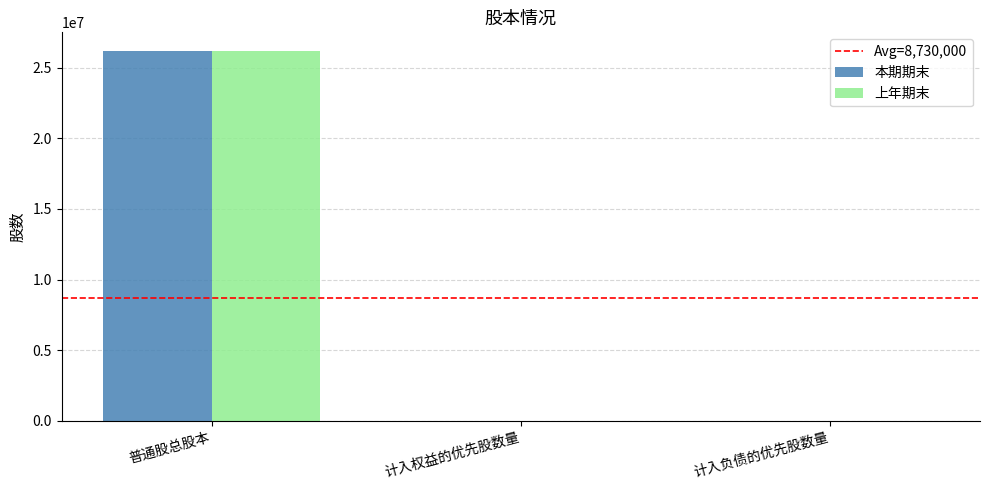

True or false: 上年期末 has a value of -11329539 at 计入负债的优先股数量.

False